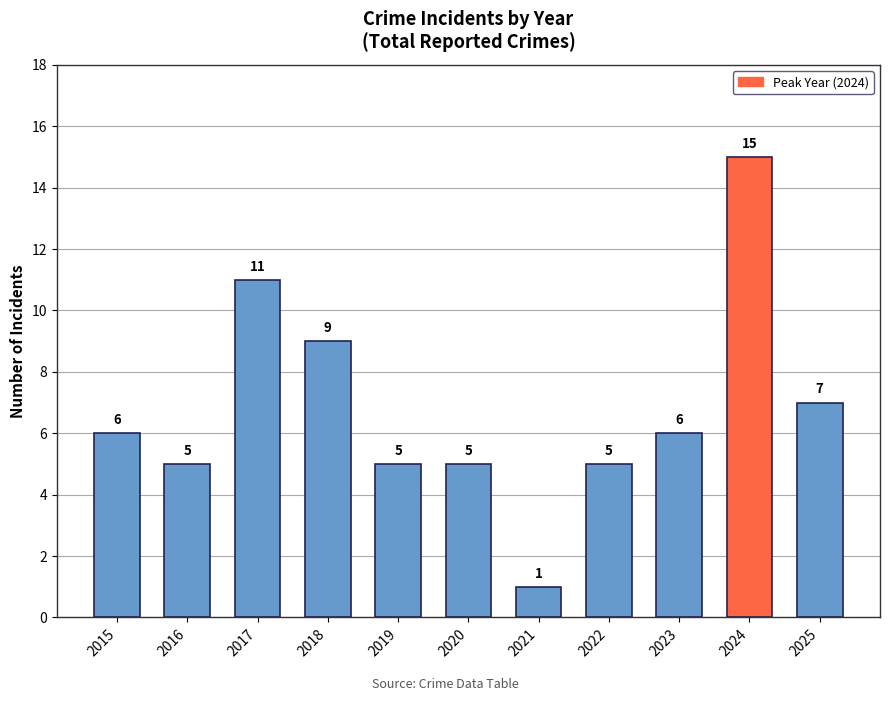

What is the change in value from 2016 to 2025?

+2